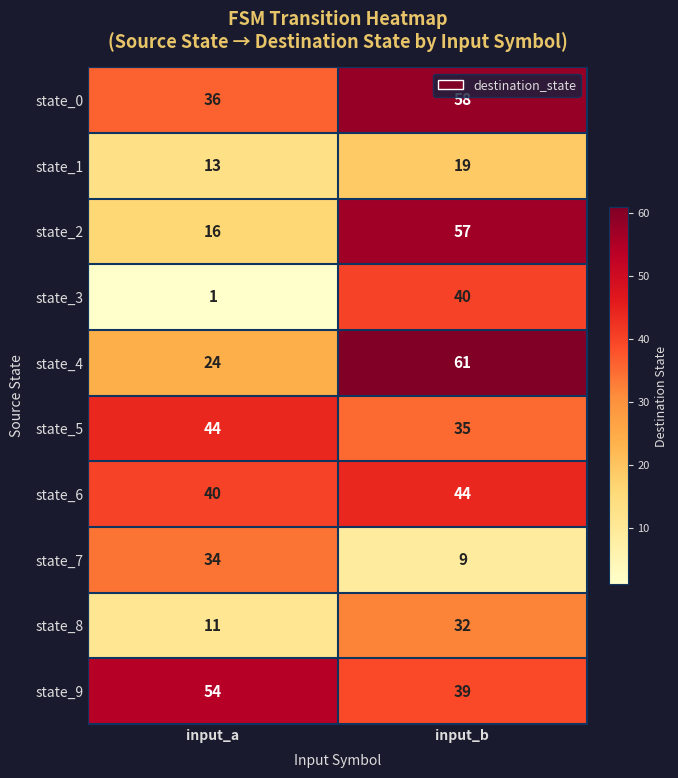

What is the spread (max minus min) of values at input_b?

52